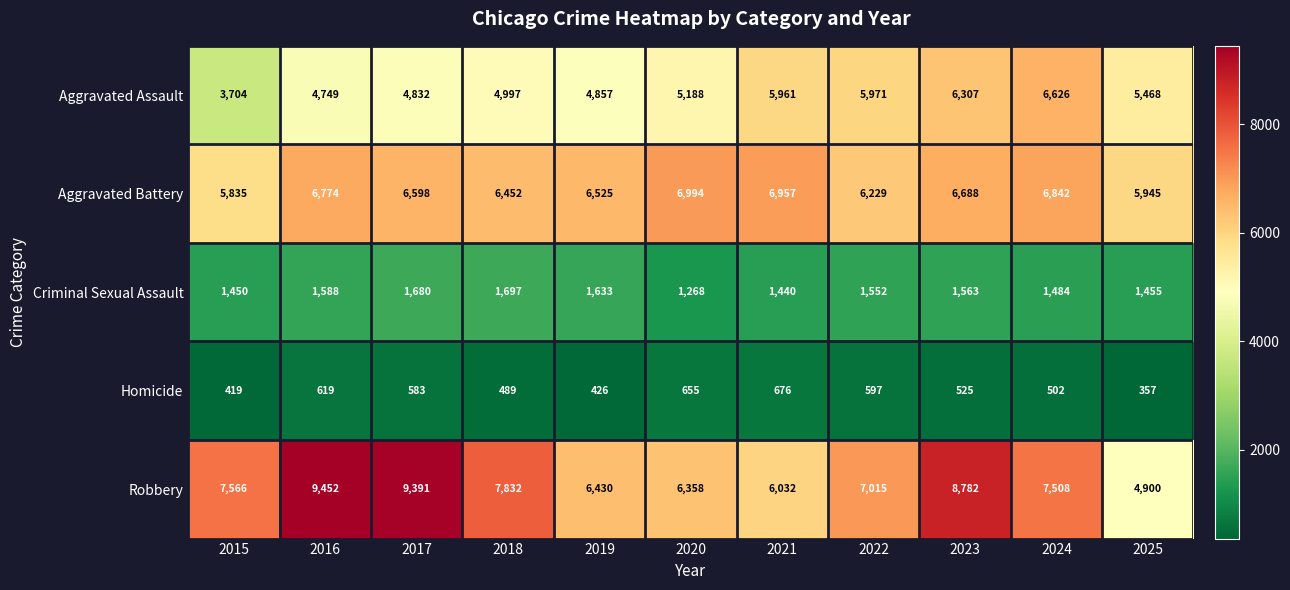

How many data points does each series have?

11